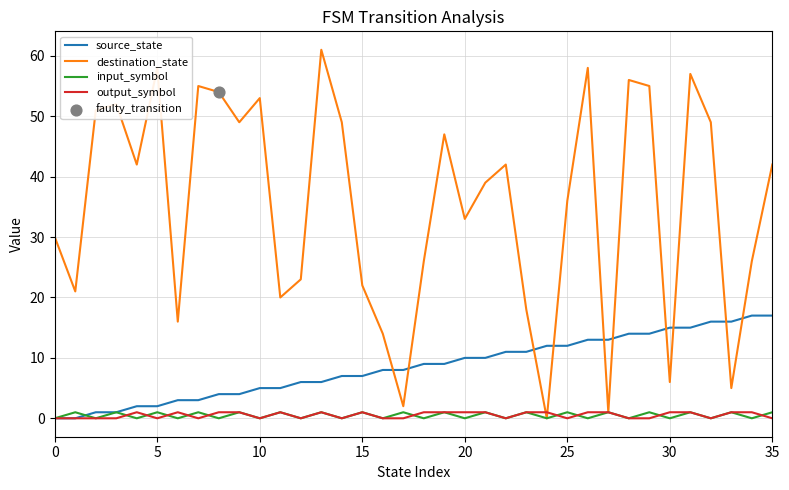

Which series has the largest total across all categories?

destination_state